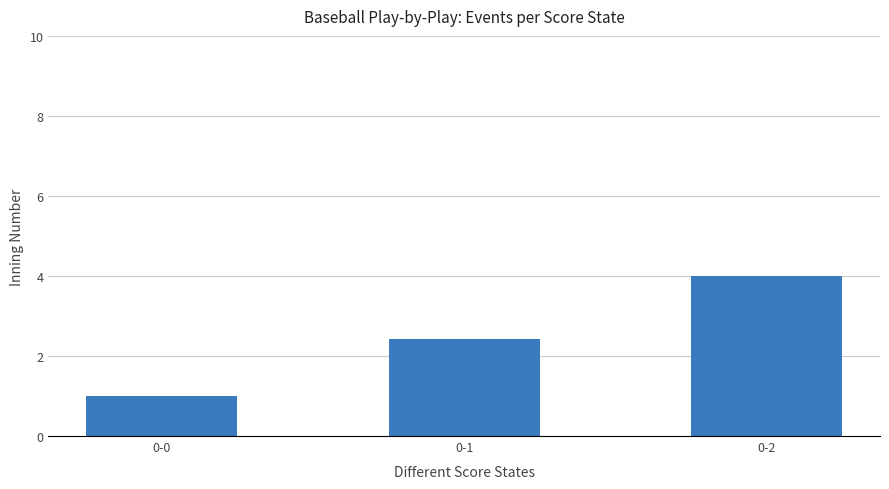

List the labels in order of value, largest first.

0-2, 0-1, 0-0